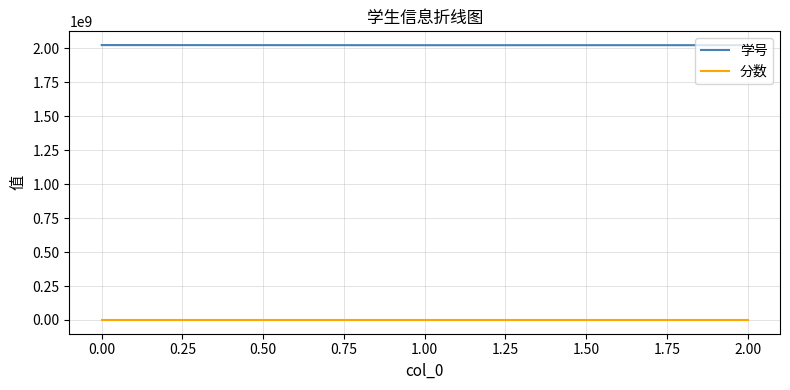

True or false: 分数 has a value of 1 at 0.00.

True